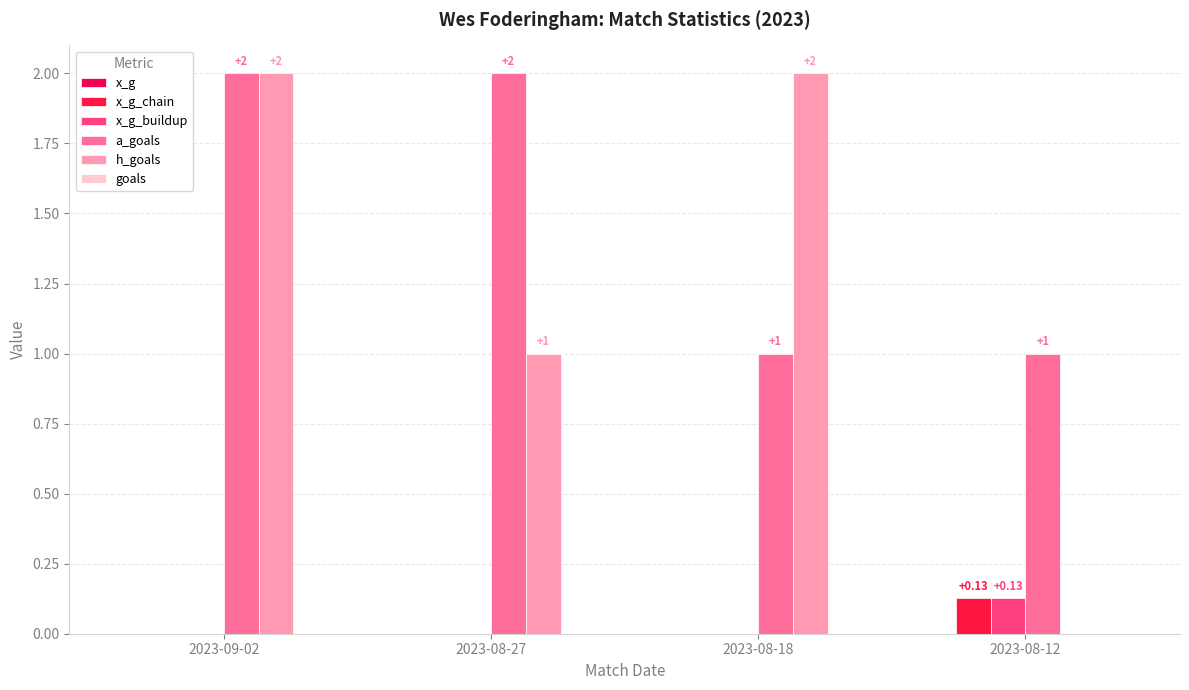

Are the bars horizontal?

No